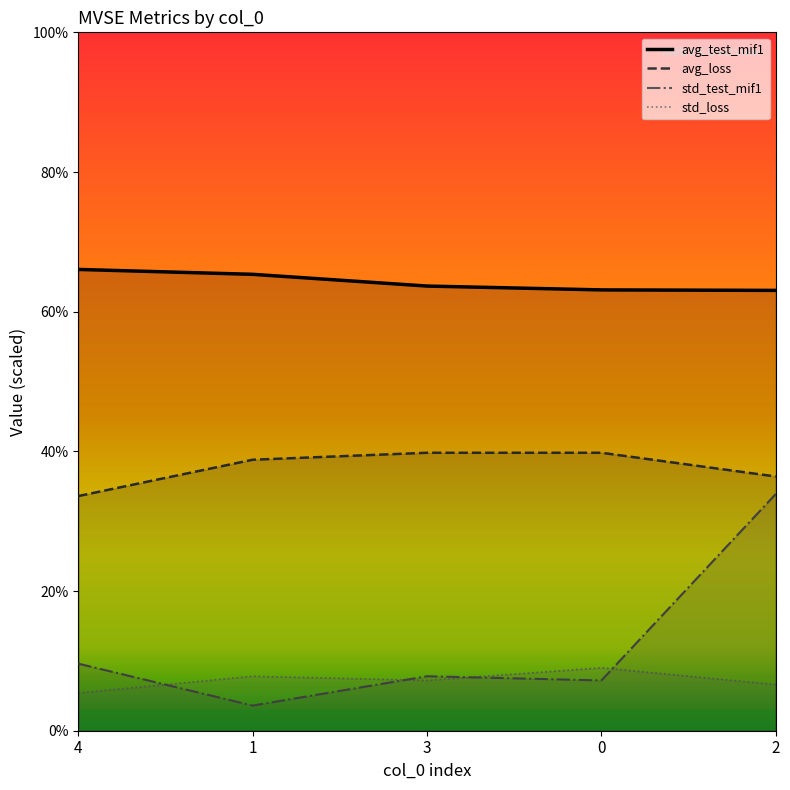

Which series changed the most between 4 and 0?

avg_loss